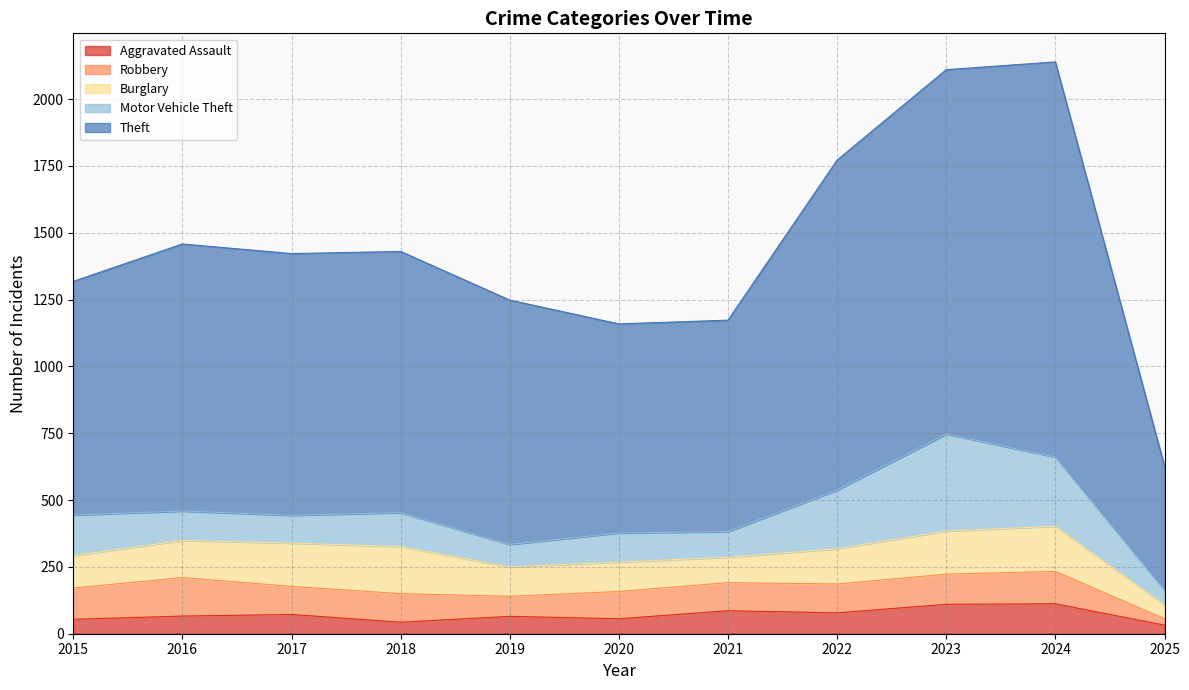

True or false: Burglary and Aggravated Assault intersect in this chart.

False